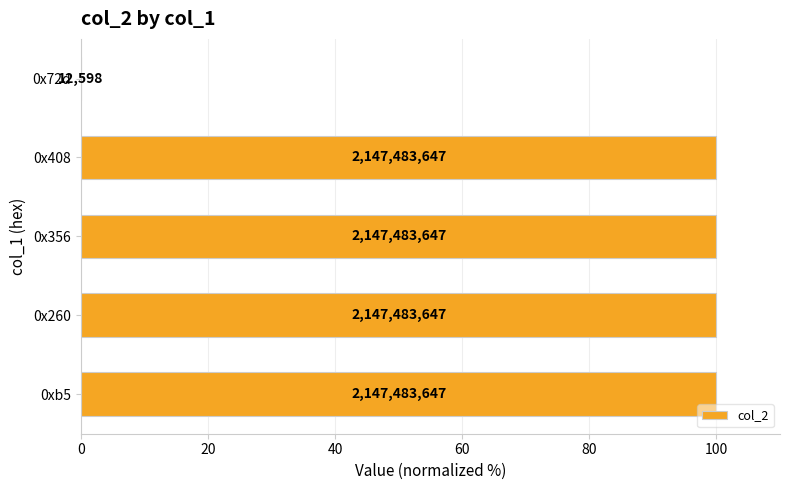

What is the difference between the maximum and minimum values?

100.0